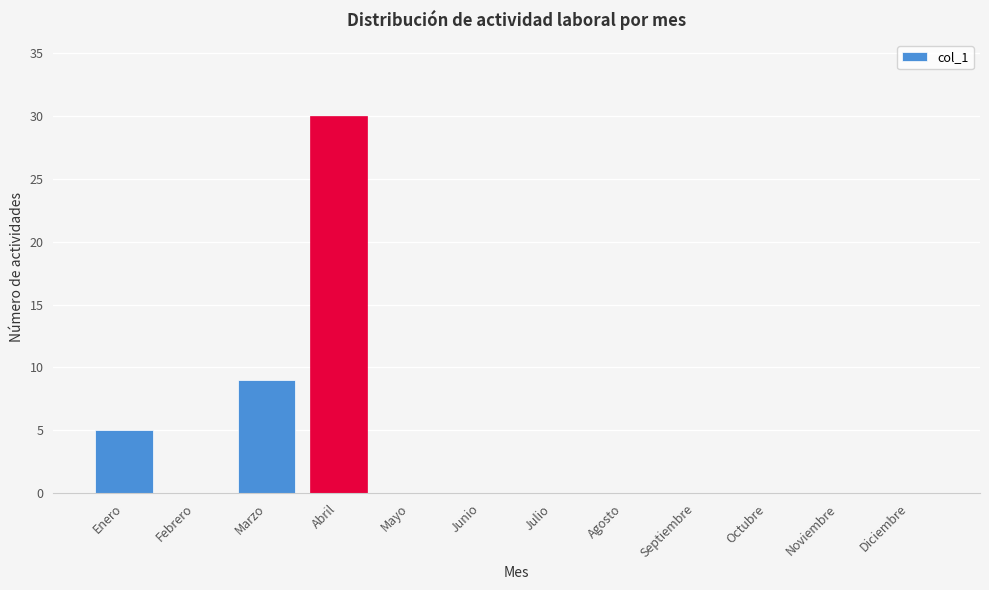

Reading right to left, extract all data points from this chart.

Diciembre=0	Noviembre=0	Octubre=0	Septiembre=0	Agosto=0	Julio=0	Junio=0	Mayo=0	Abril=30	Marzo=9	Febrero=0	Enero=5